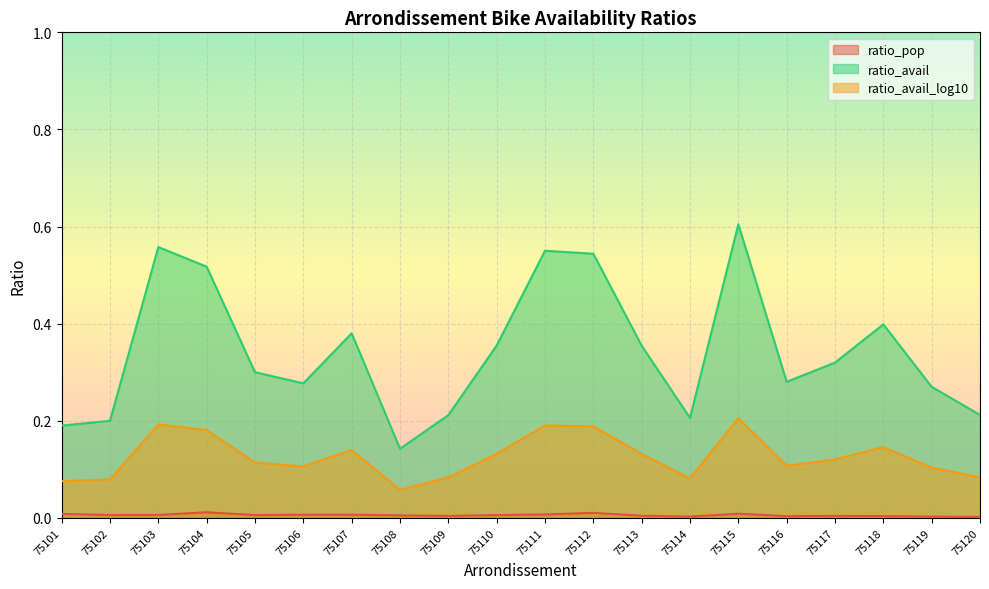

In ratio_avail_log10, how many points are higher than both neighbors (excluding endpoints)?

5